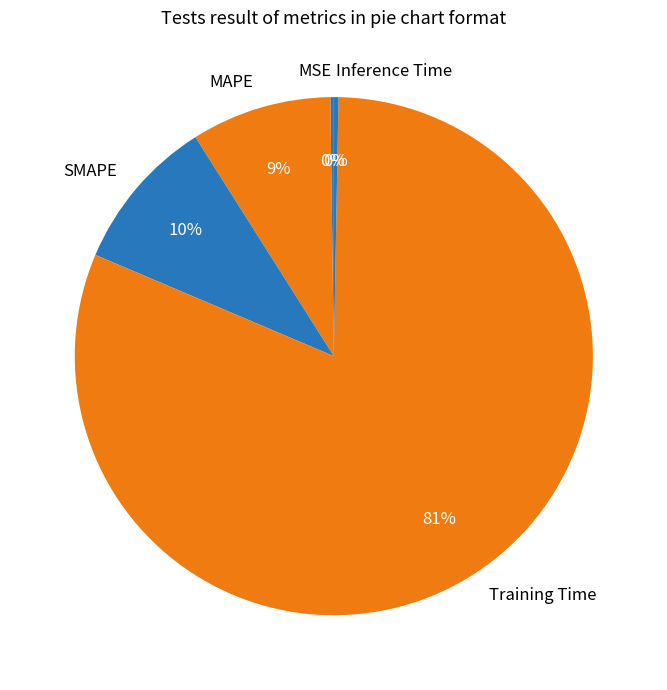

To the nearest percent, what percentage of the pie is SMAPE?

10%